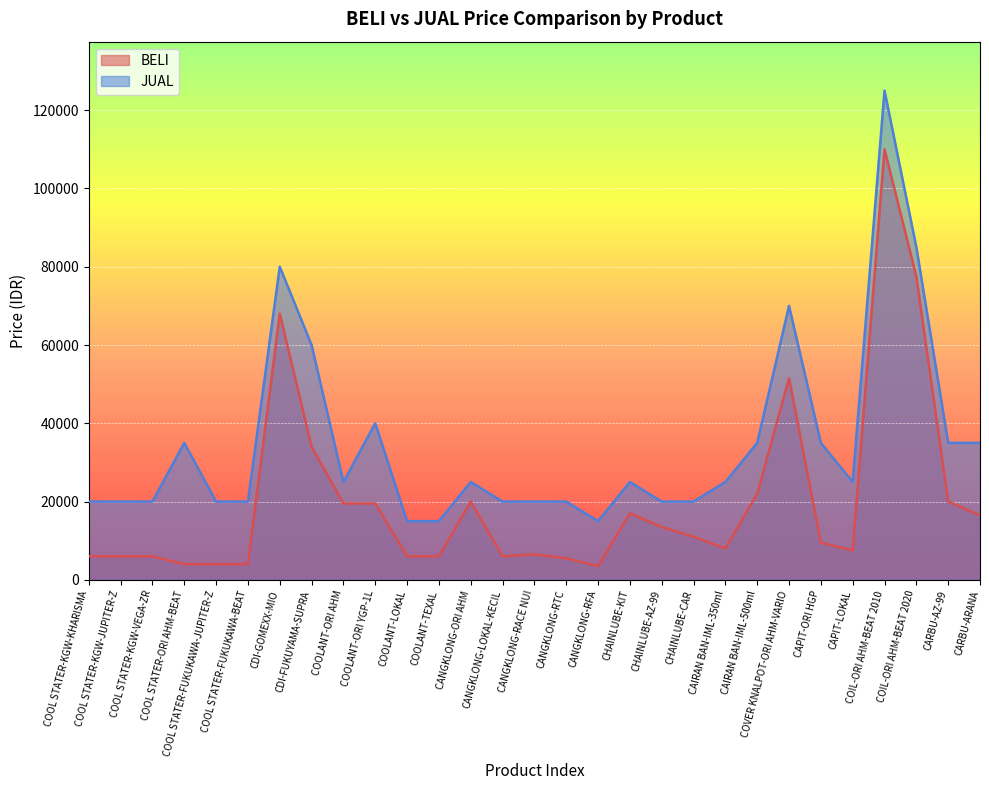

What is the difference between the highest and lowest values at CHAINLUBE-CAR?

9000